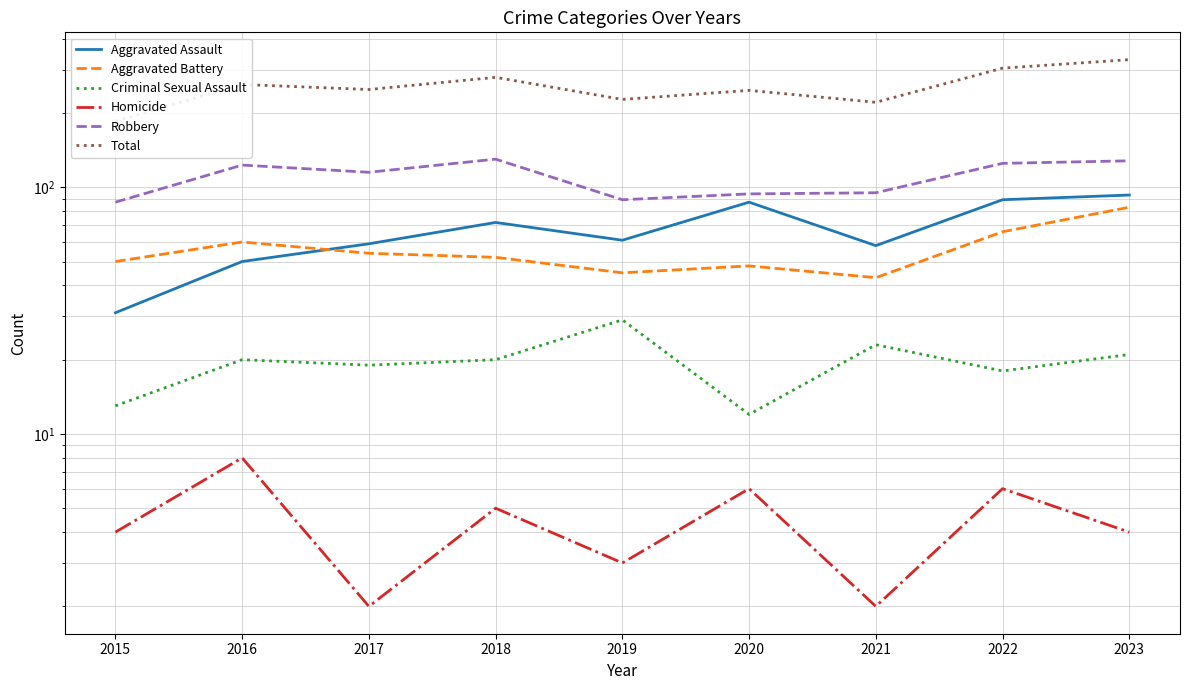

What is the sum of the Aggravated Assault values at 2016 and 2019?

111